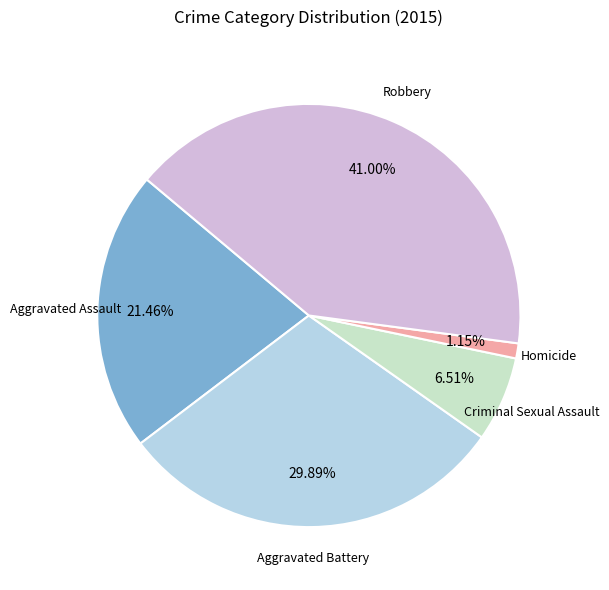

How many segments does this pie chart have?

5